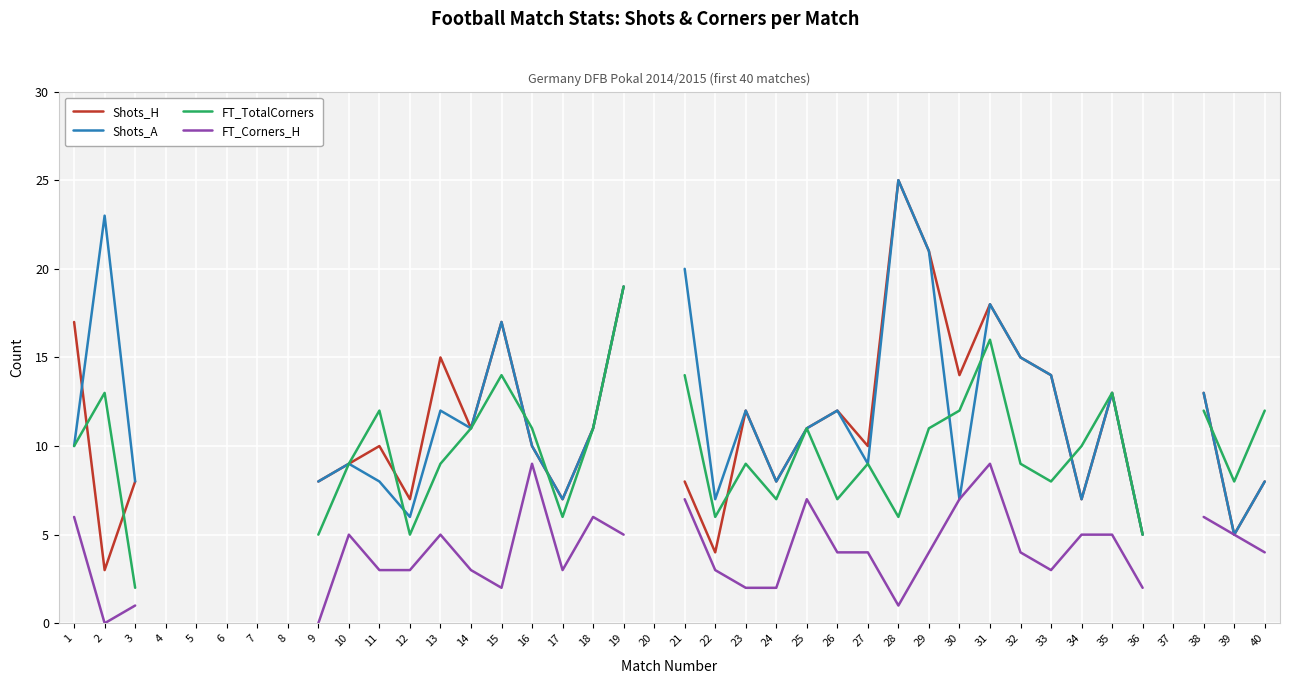

Which has a higher value, 1 or 3?

1